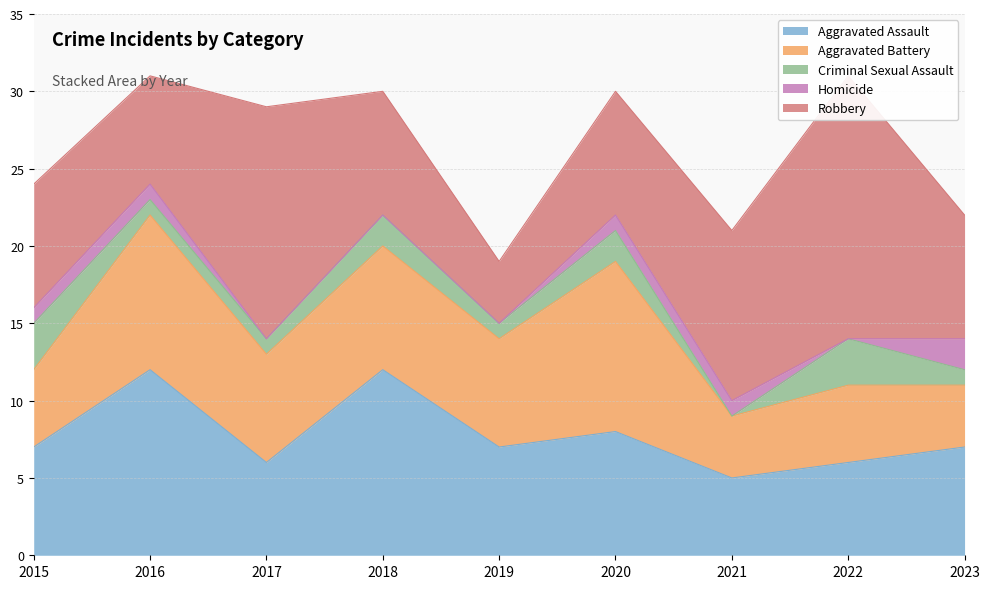

At which label does Robbery reach its minimum?

2019